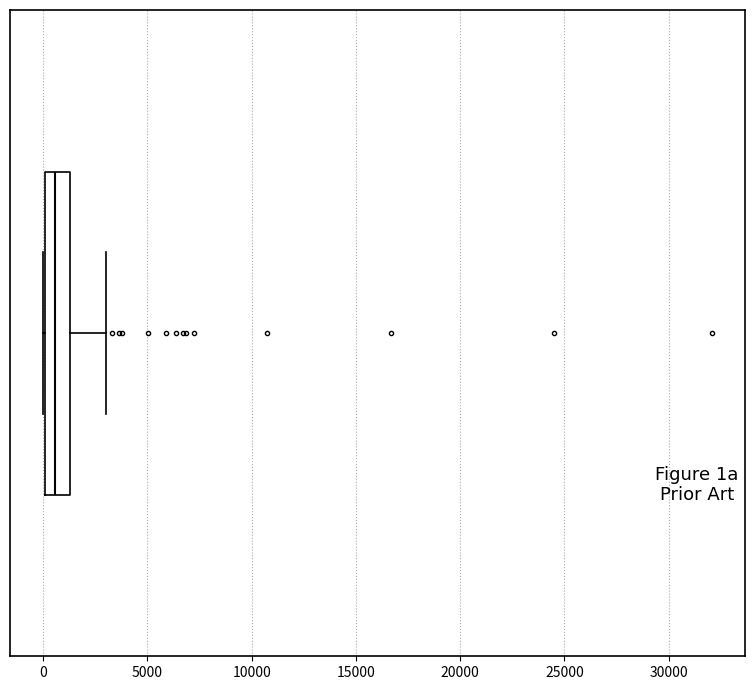

Where does the right whisker of the box end on the x-axis? The values are not printed on the chart, so give them approximately, as read against the axis.

3000